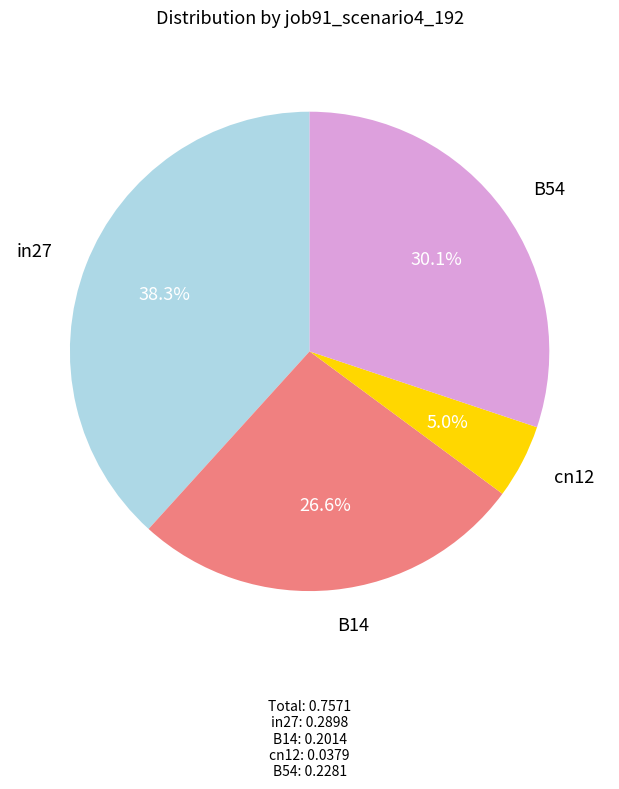

Does any single category account for the majority?

No